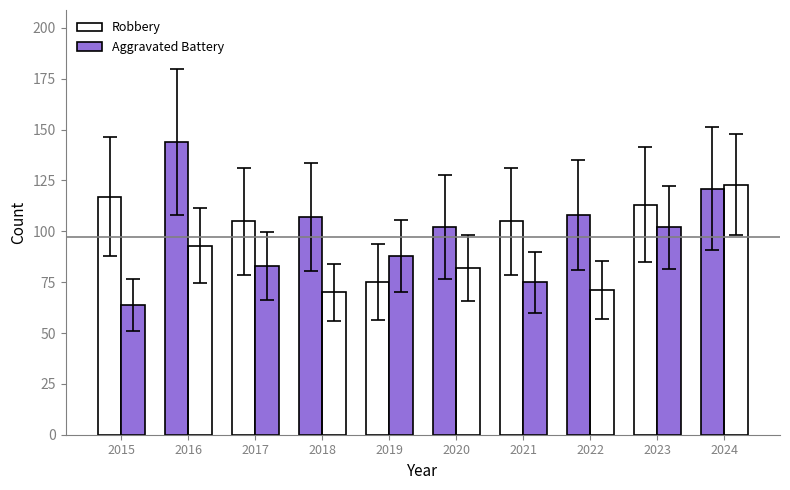

At which category is the sum across all series the highest?

2024